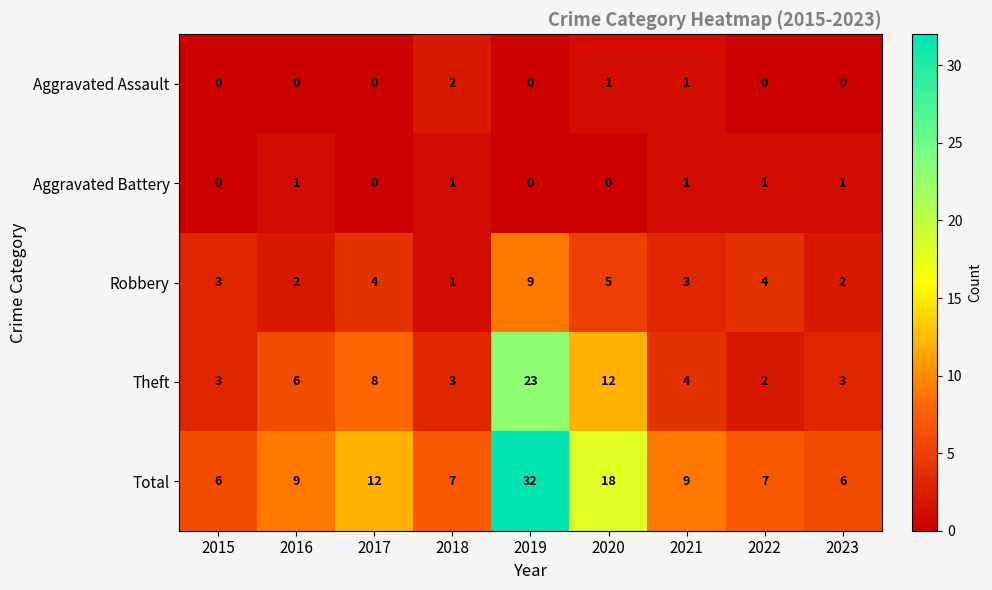

What is the greatest value displayed?

32